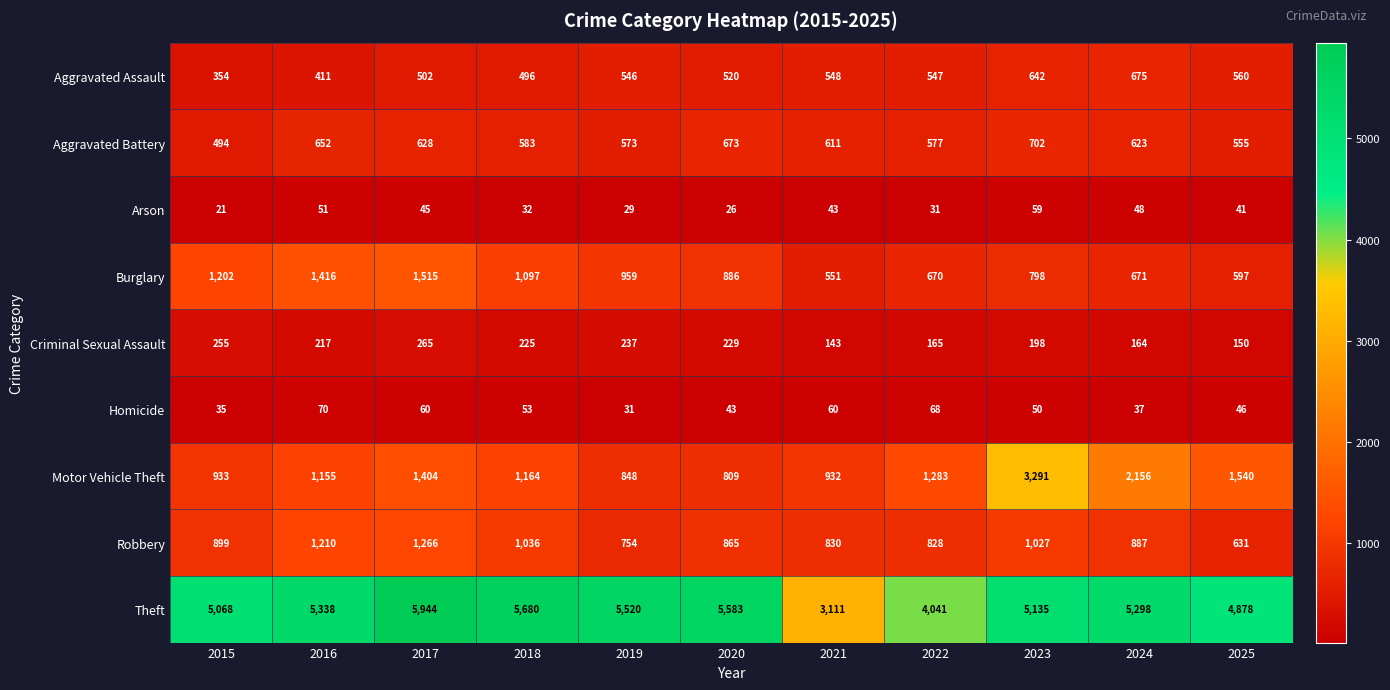

At which label does Theft first exceed 5298?

2016